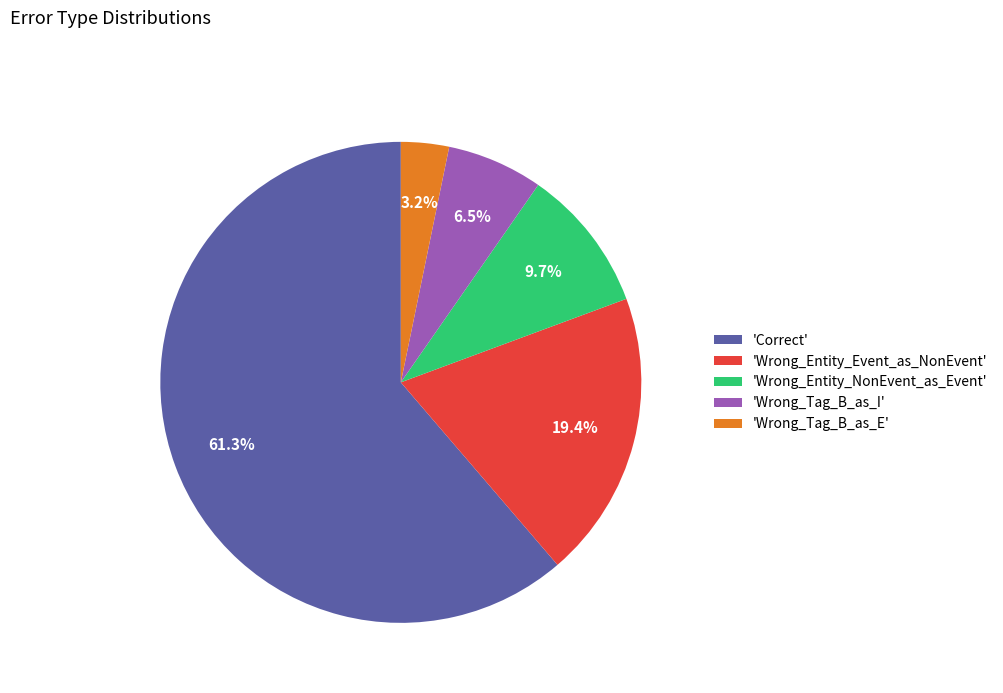

Which category has the biggest portion of the pie?

'Correct'